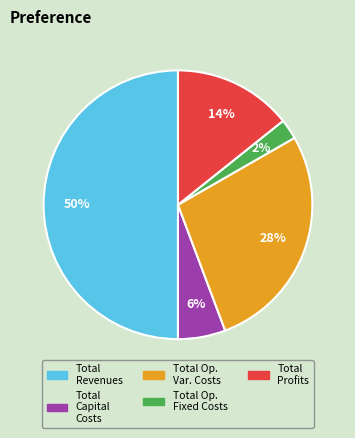

To the nearest percent, what is the difference between the largest and smallest slice percentages?

48%